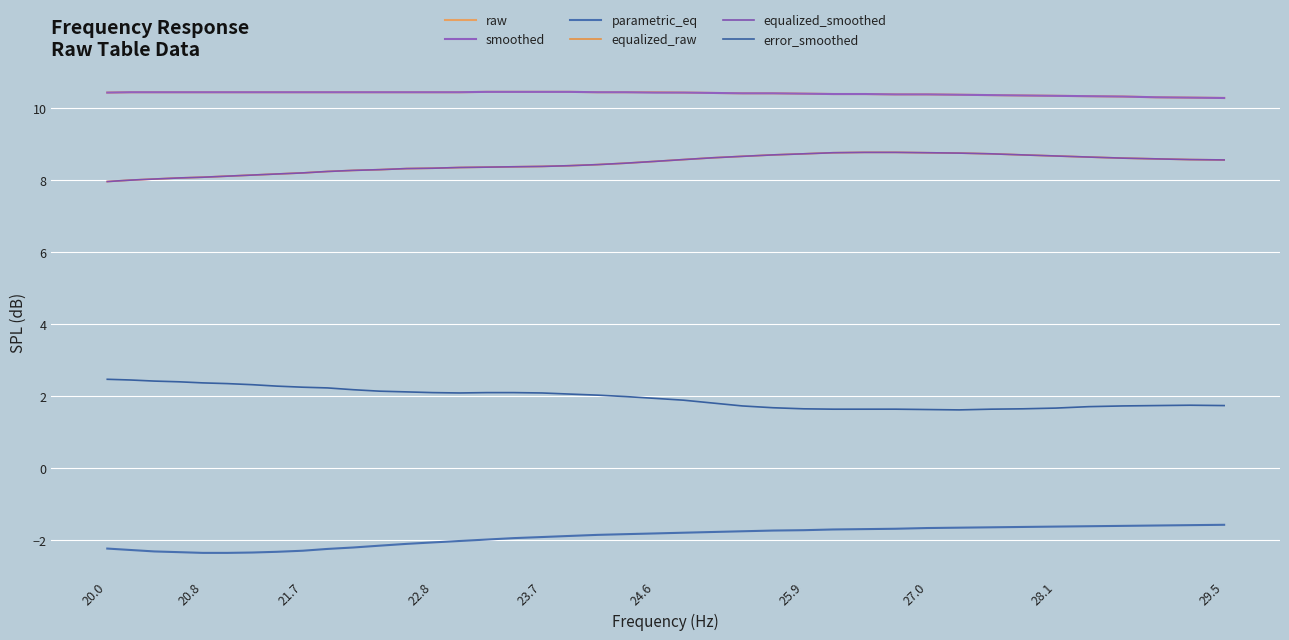

What is the smallest value displayed?

-2.4